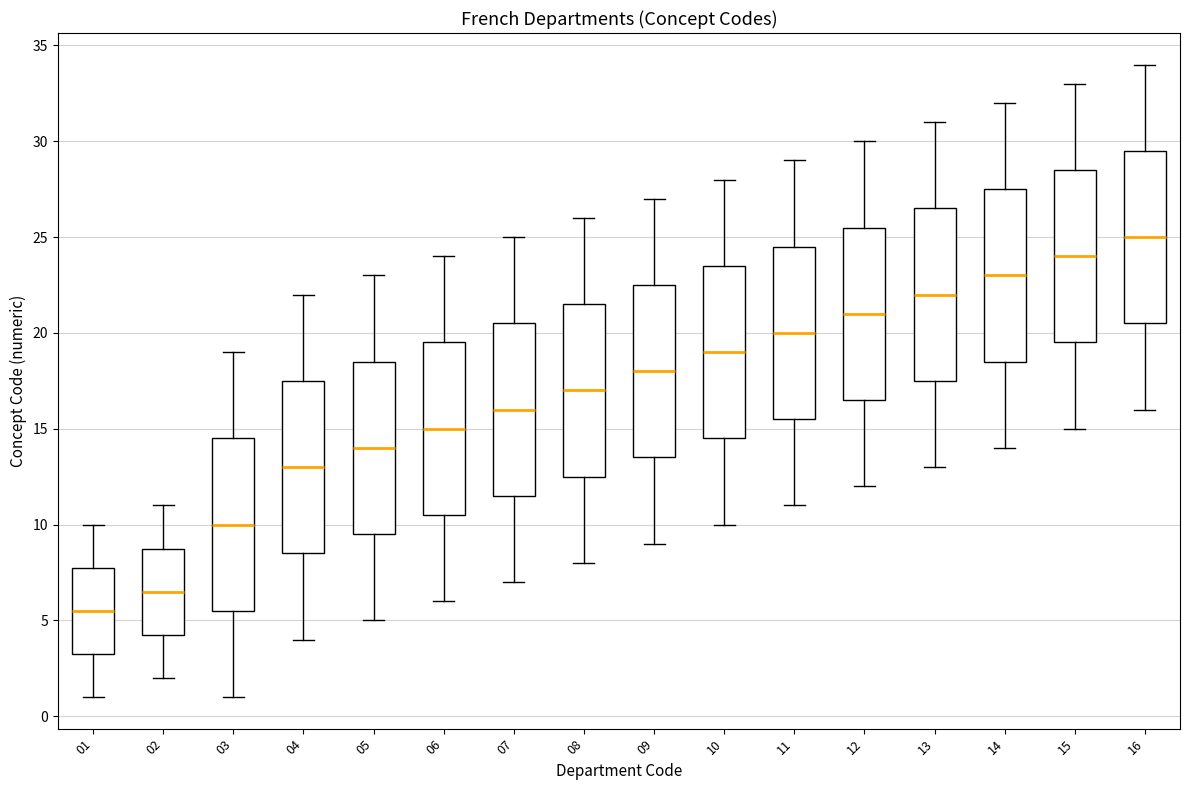

Which box's median line is the lowest?

01